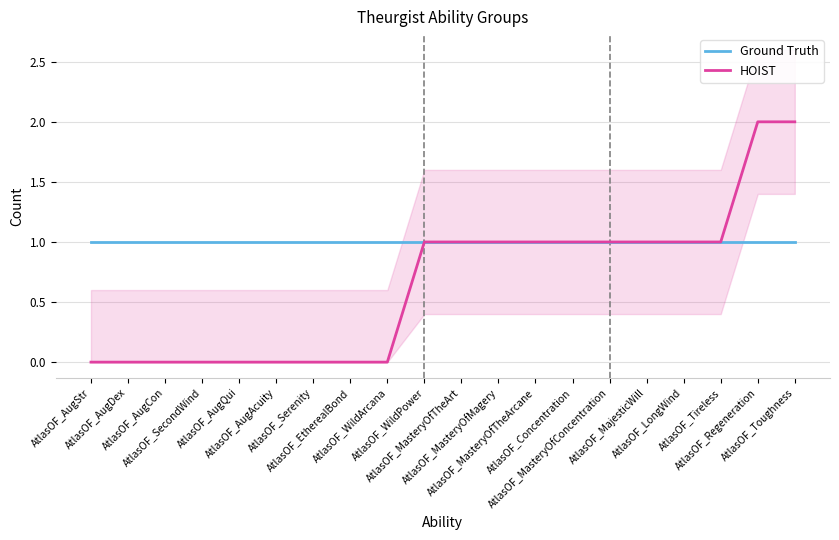

What is the minimum value for Ground Truth?

1